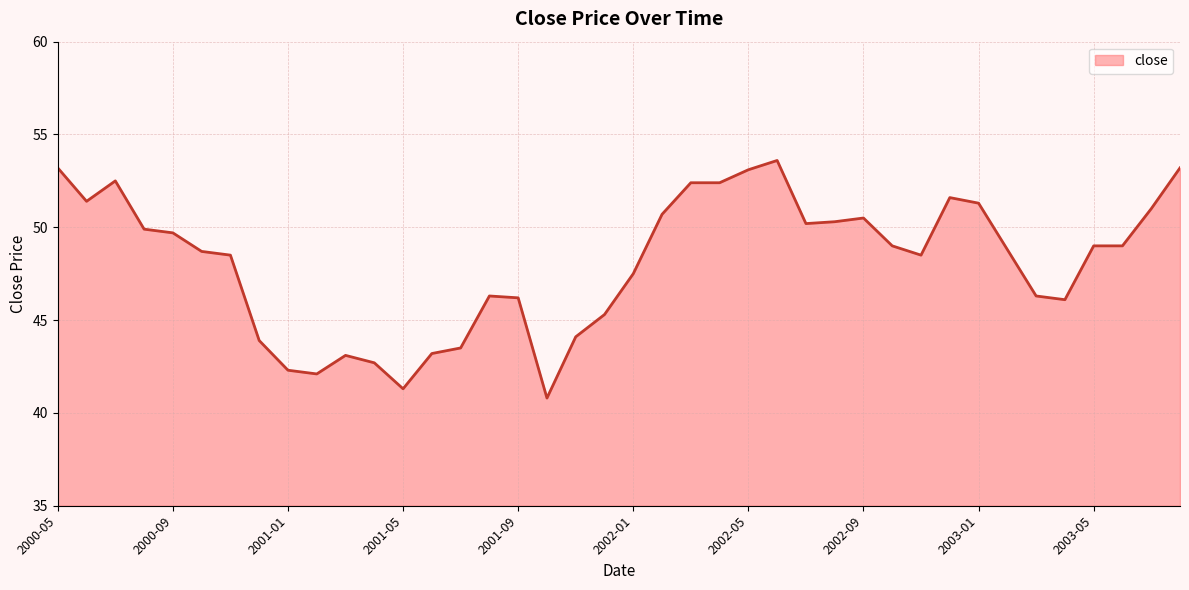

What is the greatest value displayed?

53.6